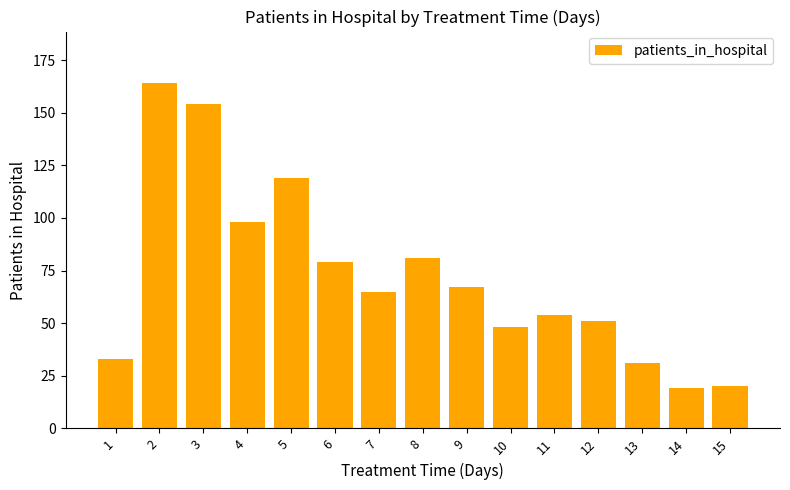

At which label is the value closest to 91?

4